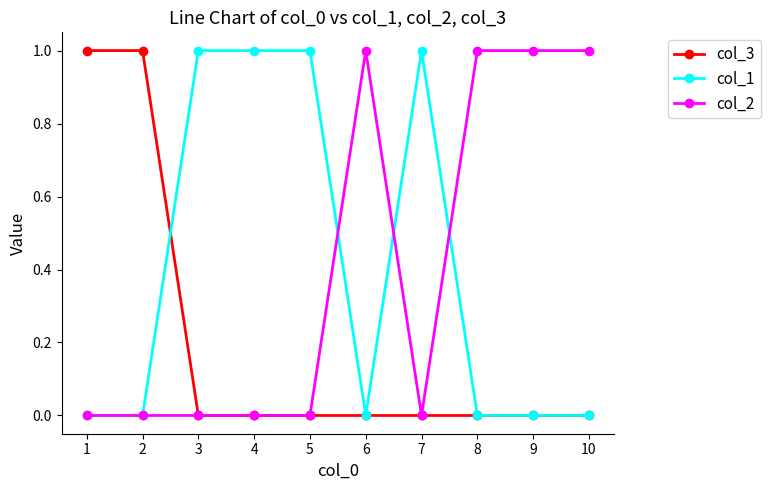

Is the value of col_1 at 3 greater than the value of col_3 at 10?

Yes